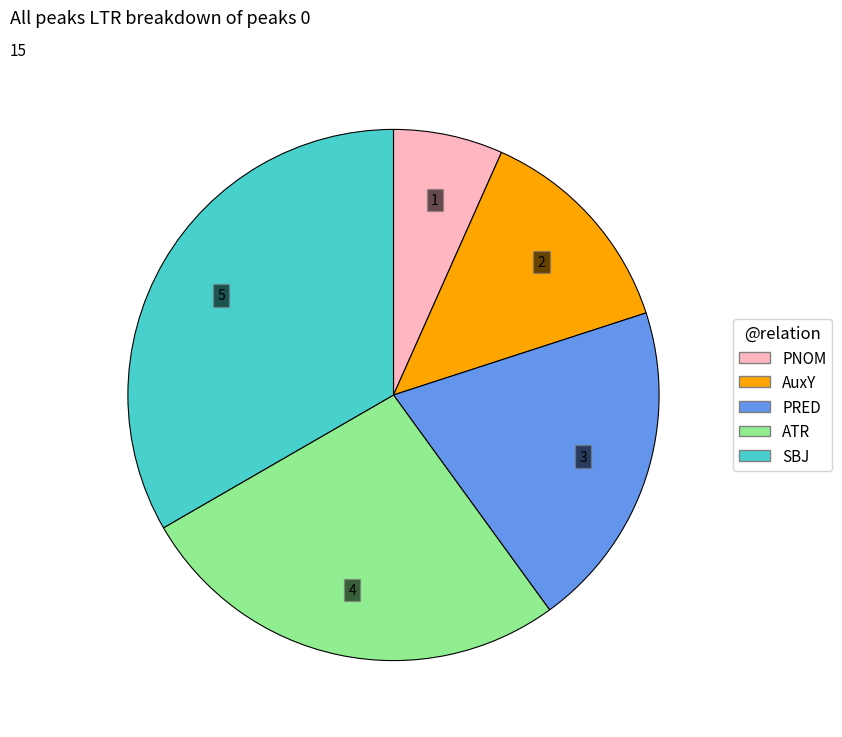

Rank the categories by value from highest to lowest.

SBJ, ATR, PRED, AuxY, PNOM